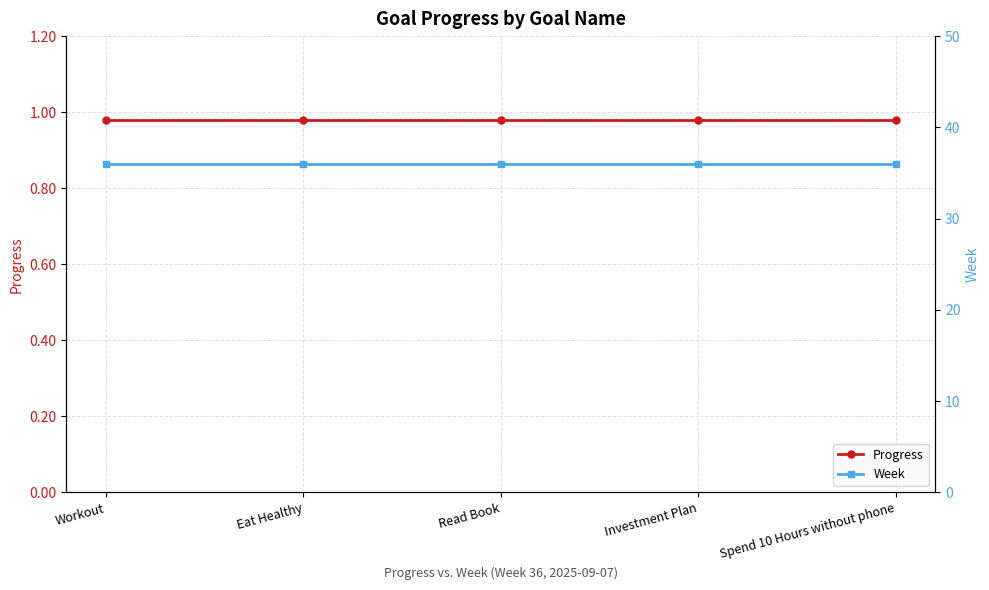

Where is Week nearest to the value 36?

Workout